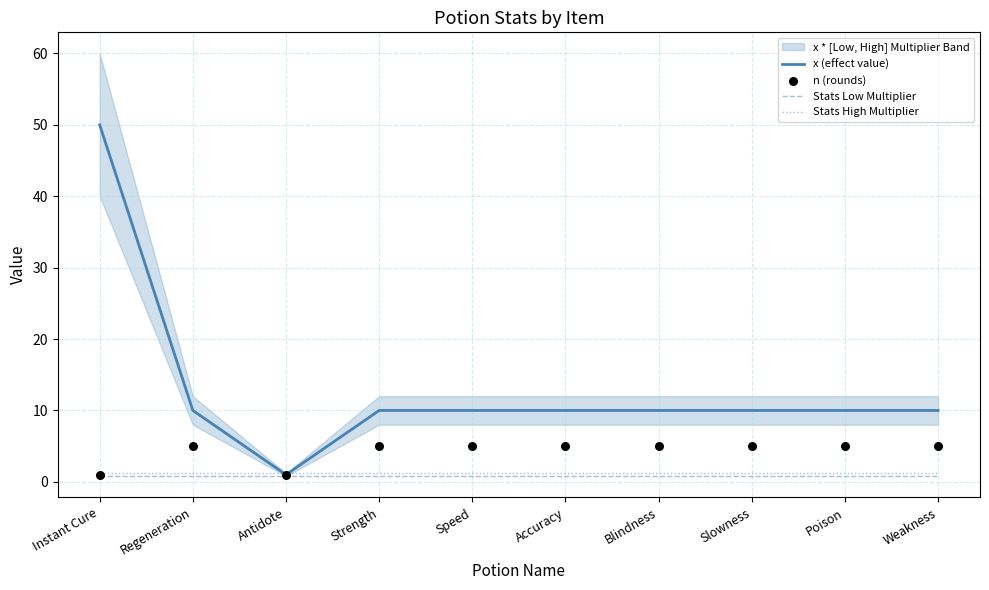

Which series contains the highest Y value?

x (effect value)